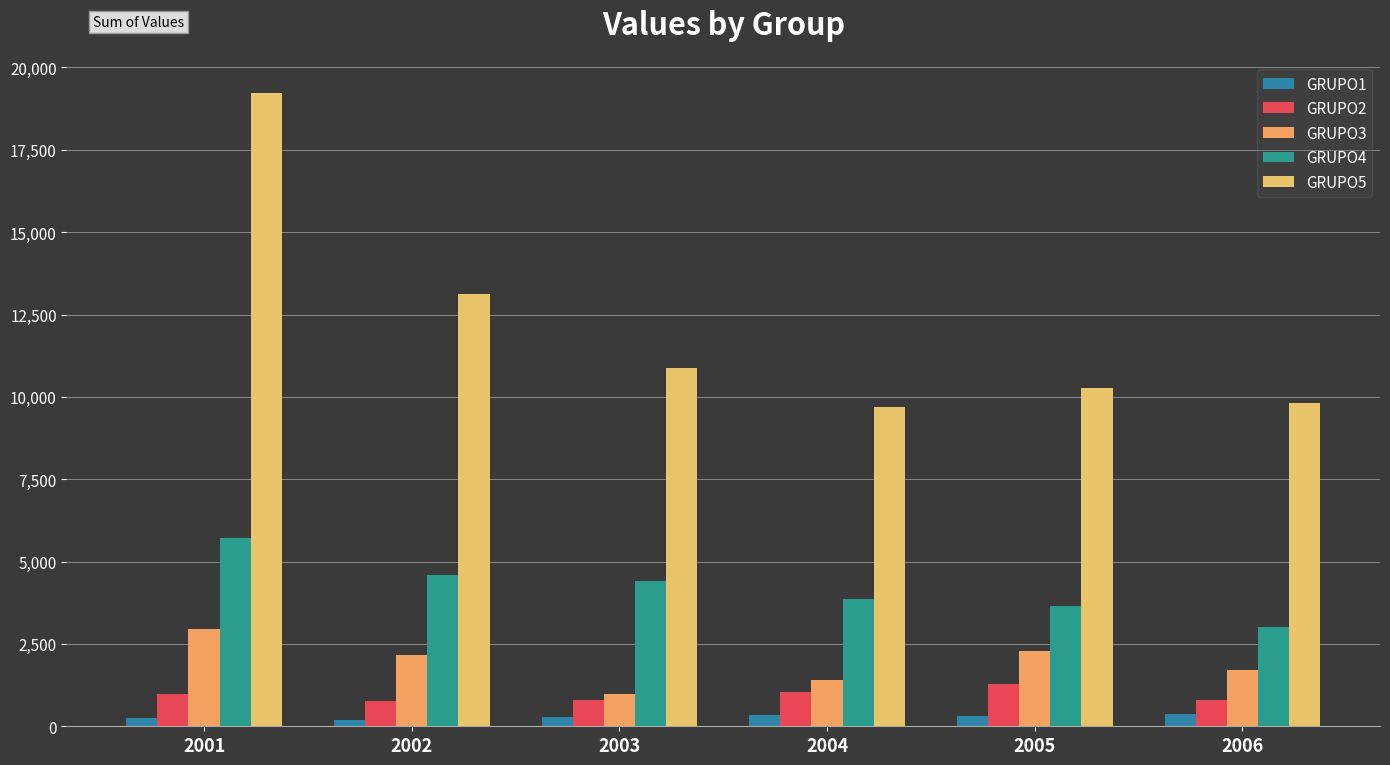

What is the minimum value for GRUPO3?

990